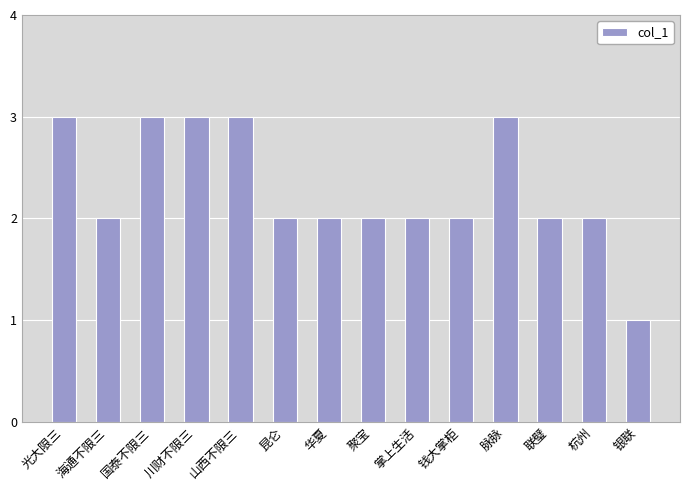

What is the approximate value at 脉脉?

3